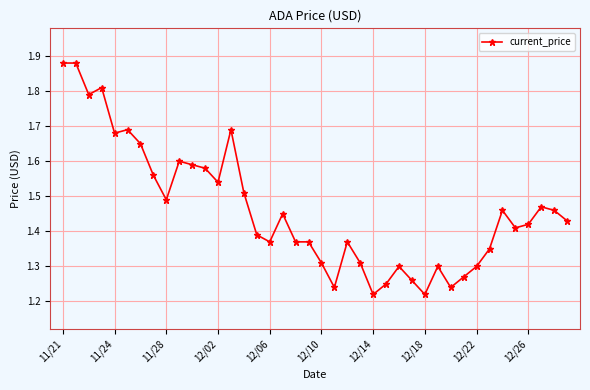

What is the sum of all values?

58.5